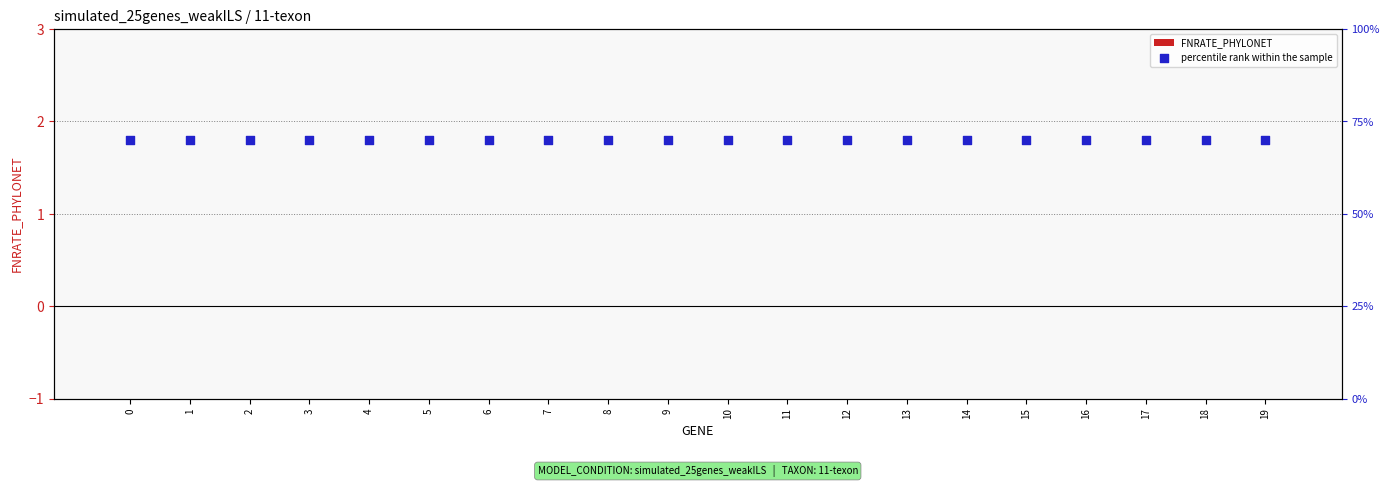

Is the value of percentile rank within the sample at 14 greater than the value of FNRATE_PHYLONET at 19?

Yes